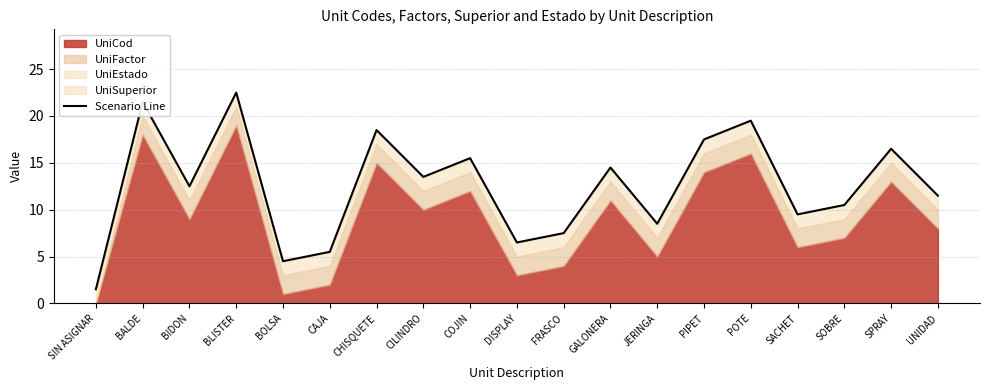

What is the label of the 14th point from the right?

CAJA